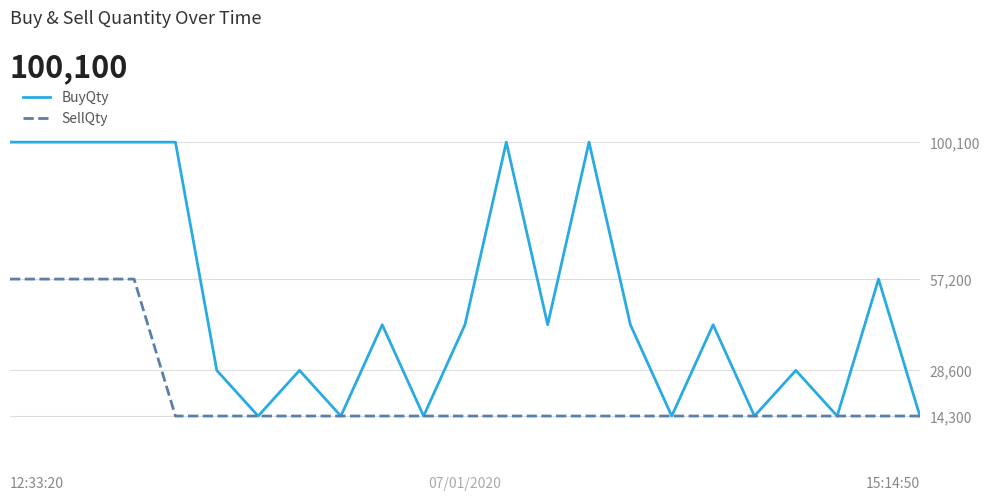

Which series has the largest total across all categories?

BuyQty